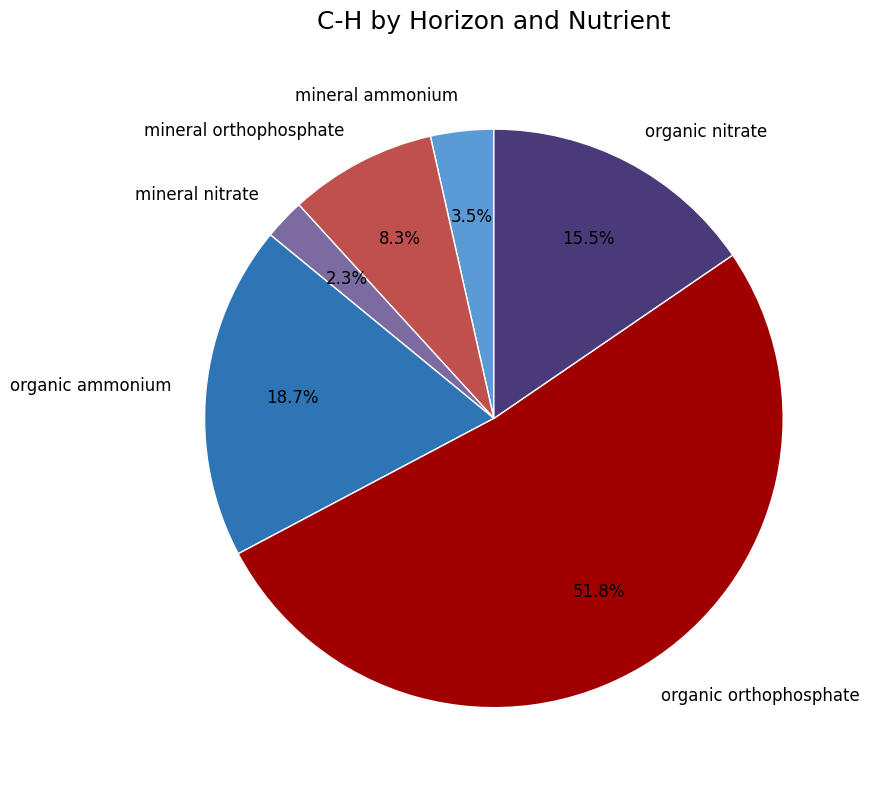

To the nearest percent, what percentage of the pie is mineral orthophosphate?

8%